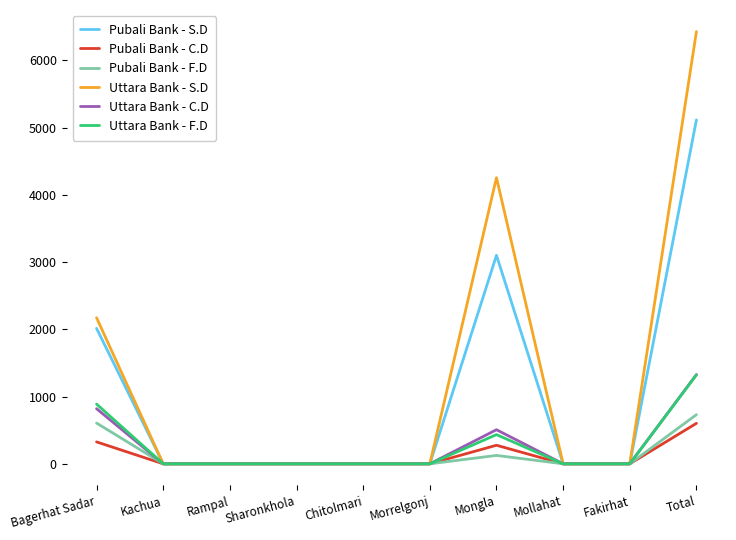

Which series has the widest spread of values?

Uttara Bank - S.D